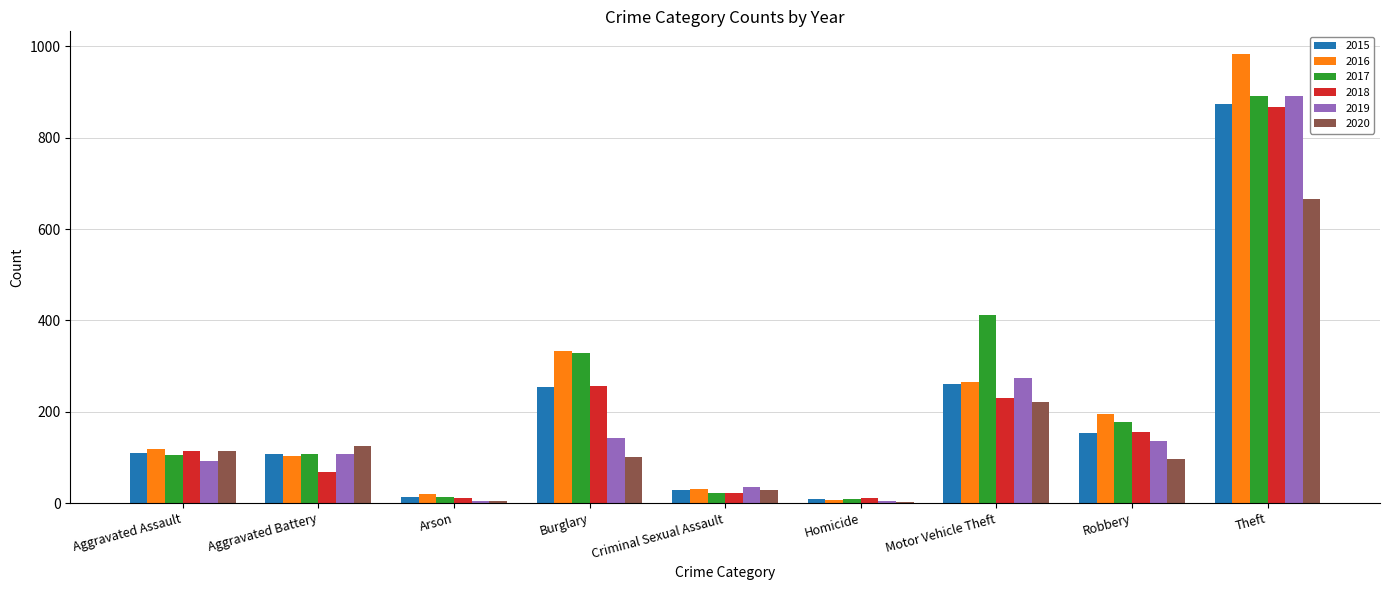

What are all the series names shown in the legend?

2015, 2016, 2017, 2018, 2019, 2020